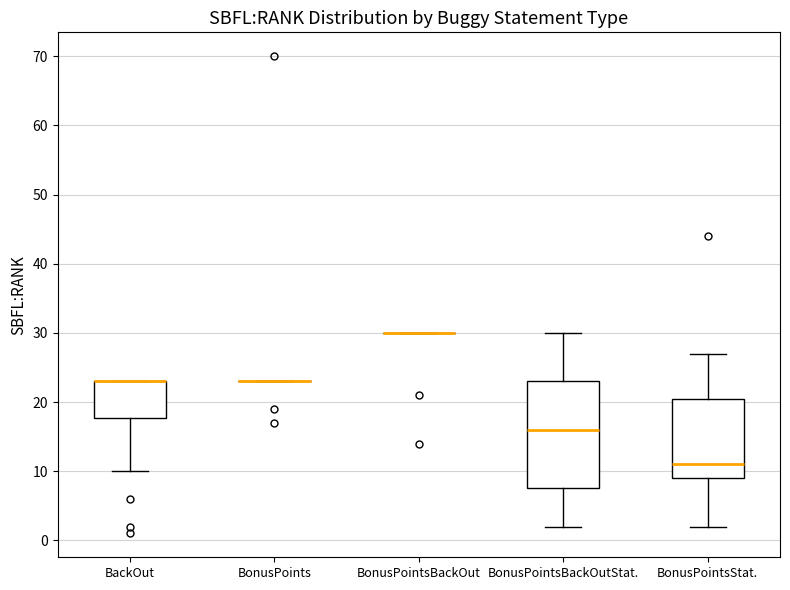

Comparing the boxes themselves (not the whiskers), which one is the tallest?

BonusPointsBackOutStat.